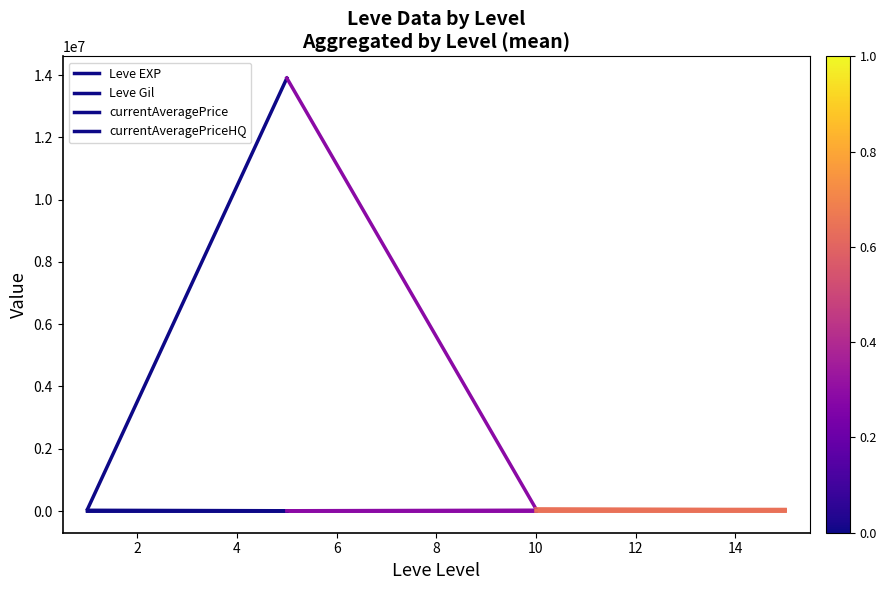

What are all the series names shown in the legend?

Leve EXP, Leve Gil, currentAveragePrice, currentAveragePriceHQ